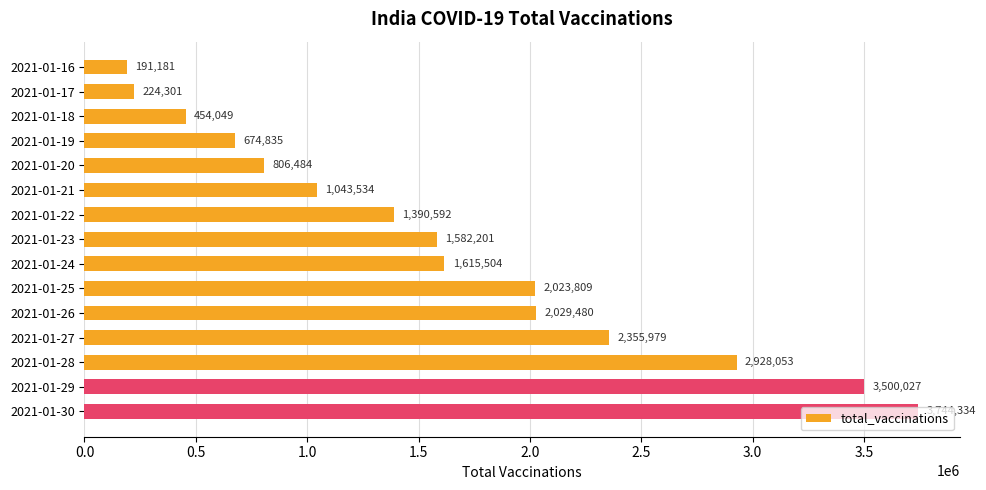

The value at 2021-01-21 is 1043534. True or false?

True